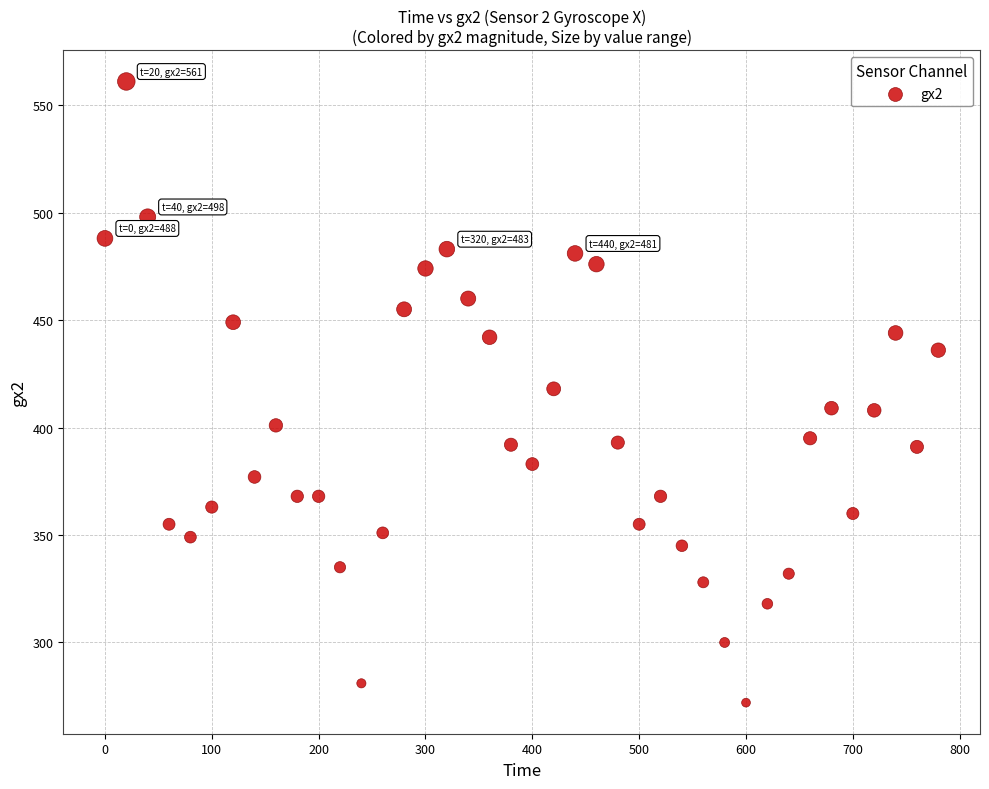

What is the range of Y values (max minus min)?

289